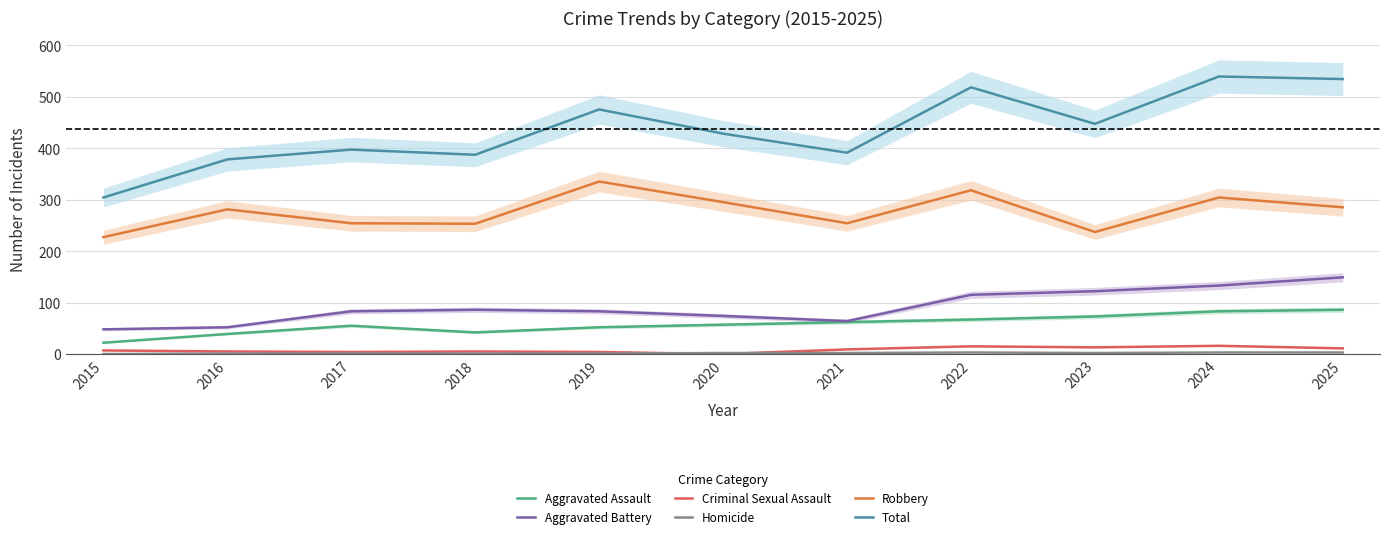

Is the value of Criminal Sexual Assault at 2019 greater than the value of Homicide at 2021?

Yes